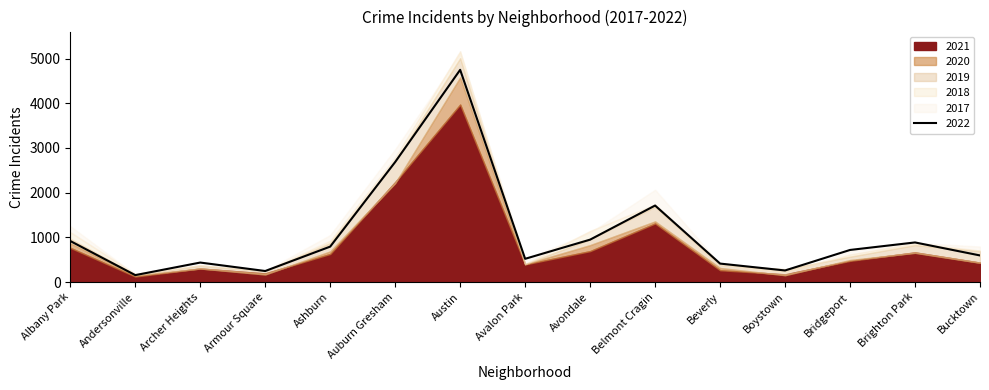

The 2022 series shows 718 at Bridgeport. True or false?

True